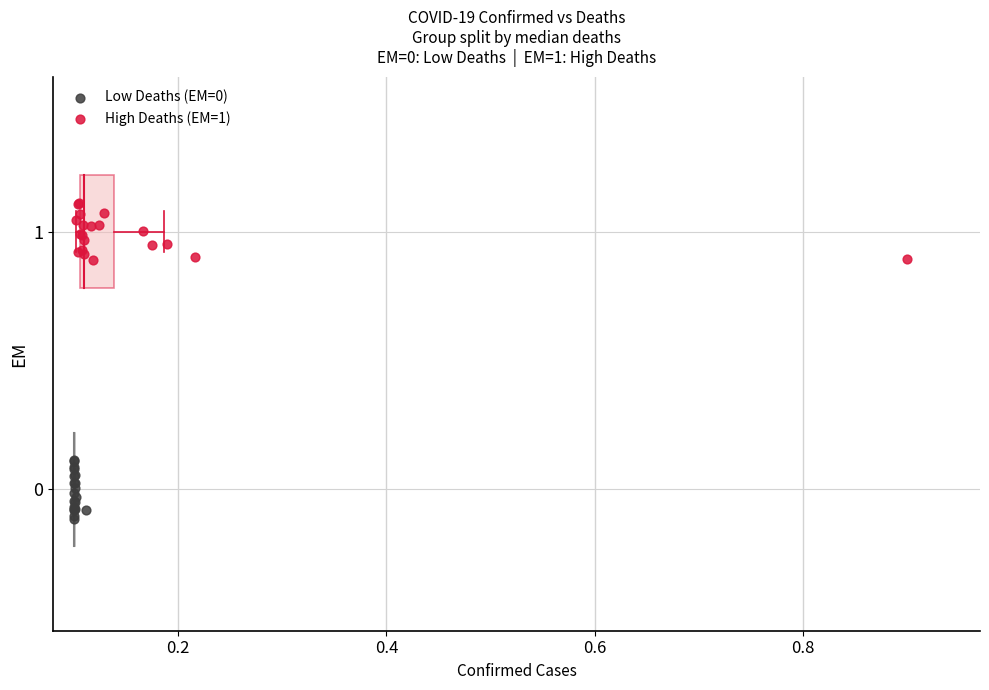

Which series reaches the maximum Y coordinate?

High Deaths (EM=1)